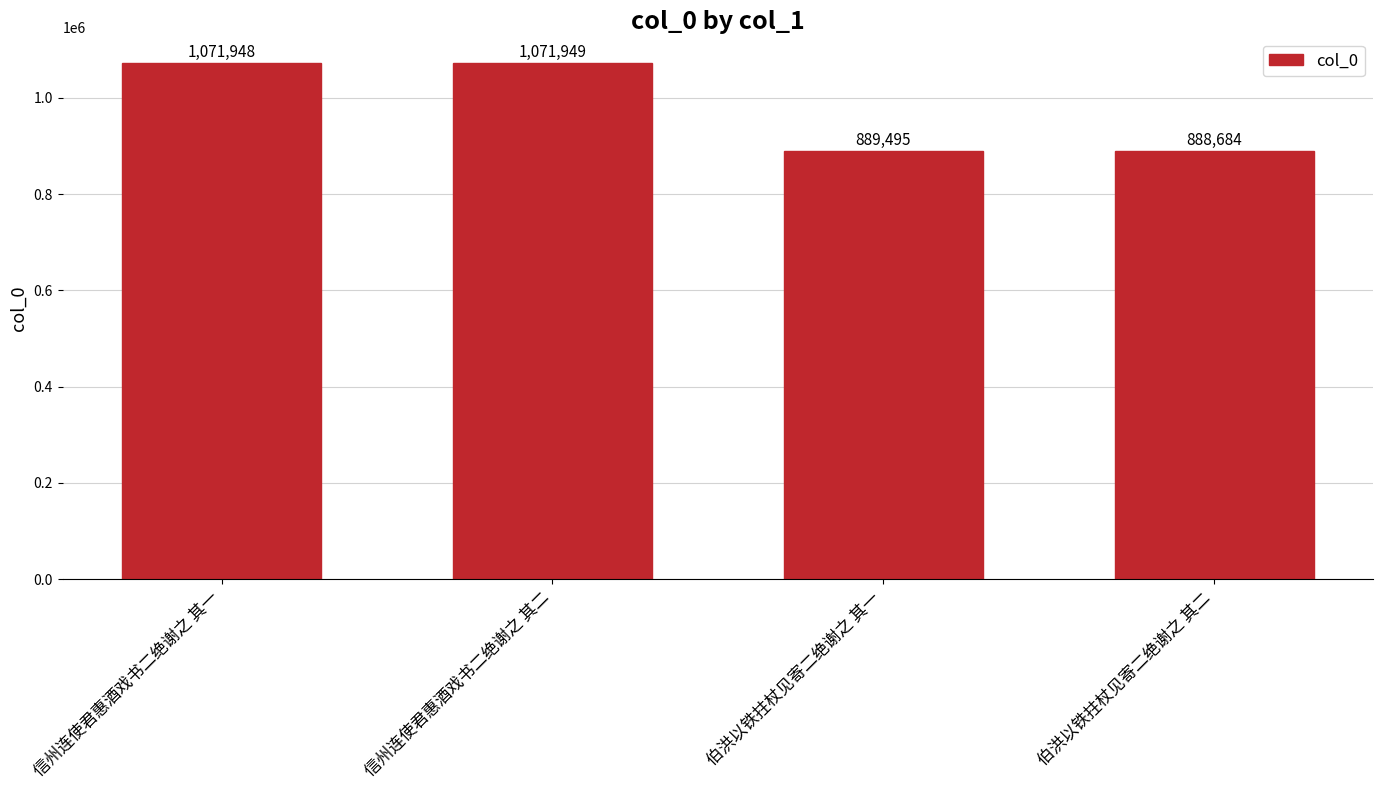

Reading left to right, extract all data points from this chart.

信州连使君惠酒戏书二绝谢之 其一=1071948	信州连使君惠酒戏书二绝谢之 其二=1071949	伯洪以铁拄杖见寄二绝谢之 其一=889495	伯洪以铁拄杖见寄二绝谢之 其二=888684